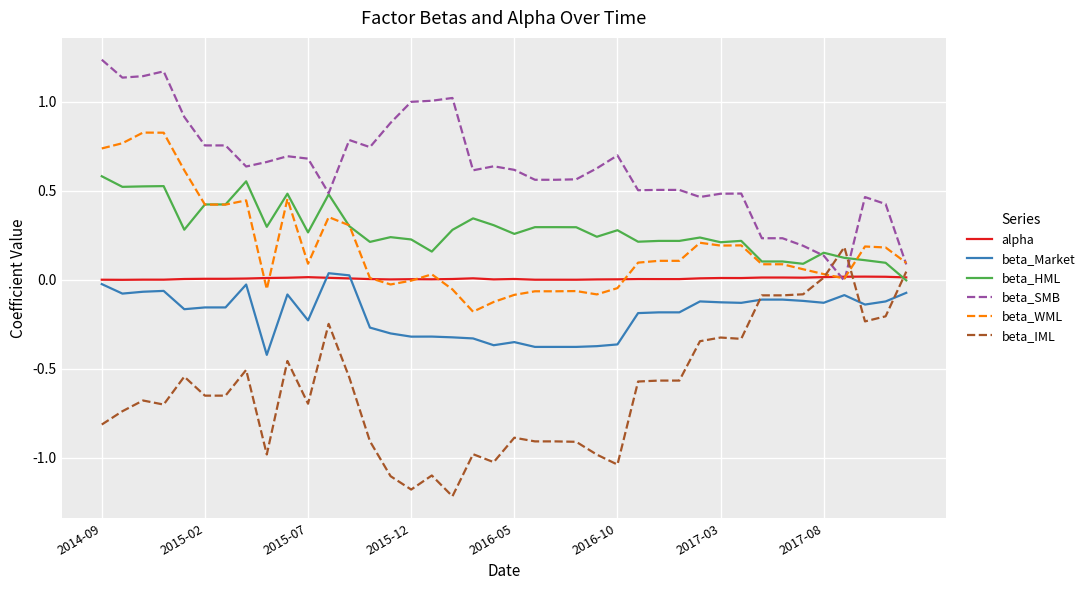

True or false: beta_HML and beta_IML cross at least once.

True